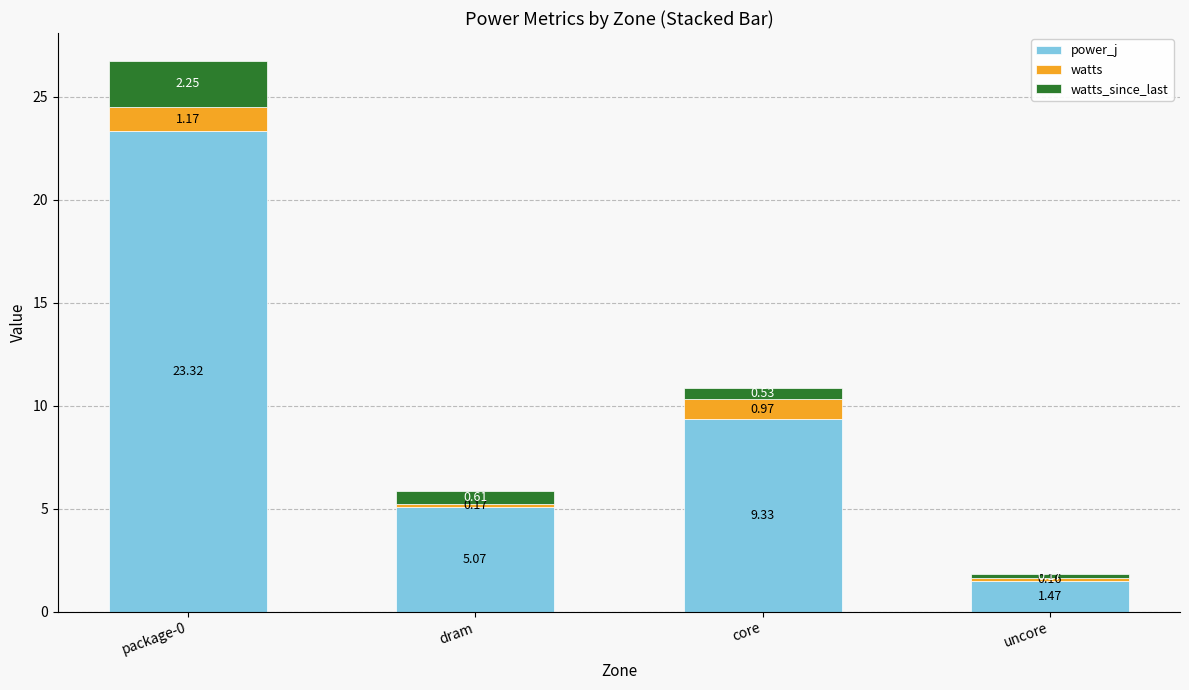

What is the total value across all series at package-0?

26.7